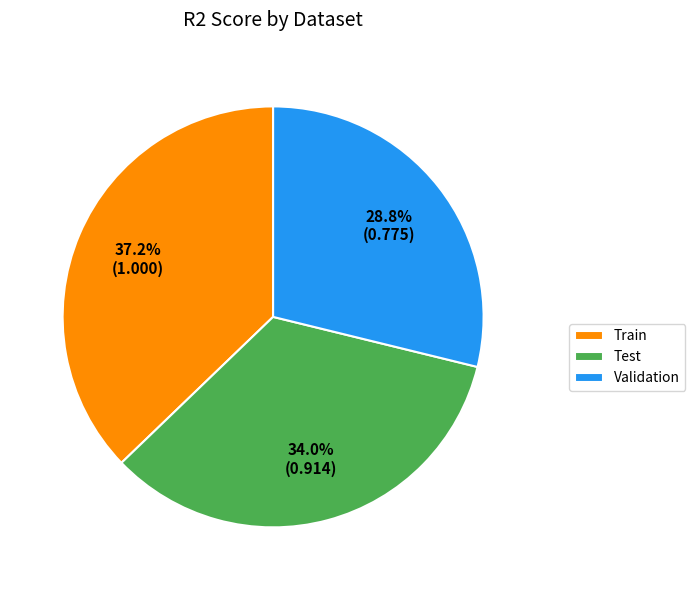

To the nearest percent, what portion does Test represent?

34%